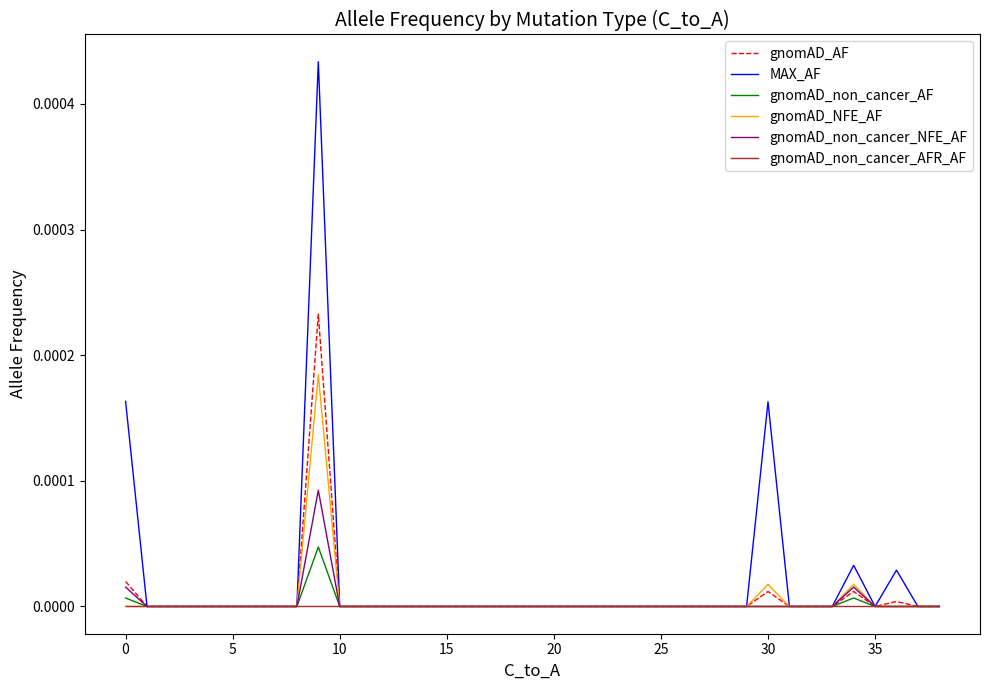

How many lines are shown in the chart?

6